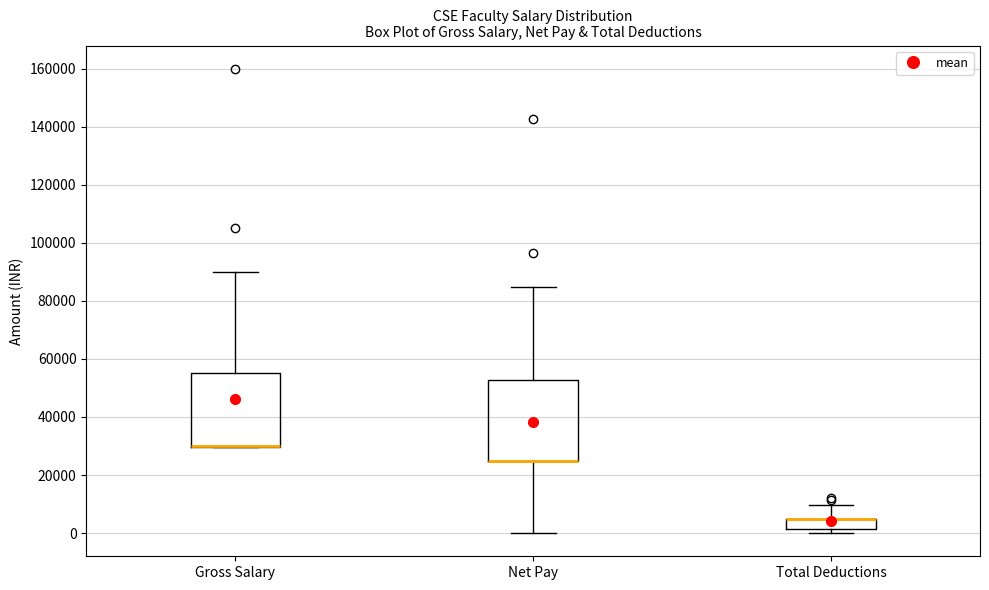

Reading left to right, read every box against the y-axis: the position of its median line, the range the box covers, and the ends of its whiskers. The values are not printed on the chart, so give them approximately, as read against the axis.

Gross Salary: median 30000 (drawn on the box's lower edge), box 30000 to 56000, whiskers 30000 to 90000
Net Pay: median 26000 (drawn on the box's lower edge), box 26000 to 52000, whiskers 0 to 84000
Total Deductions: median 4000 (drawn on the box's upper edge), box 2000 to 4000, whiskers 0 to 10000